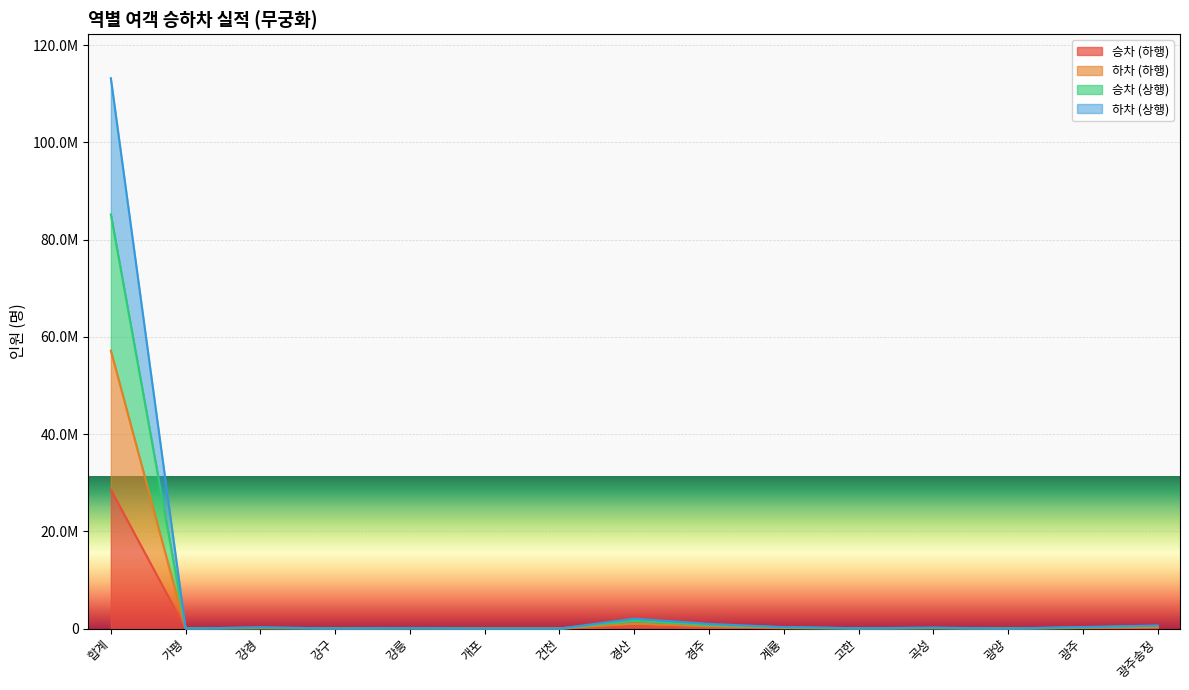

The value of 하차 (하행) at 건천 is 11847. True or false?

False